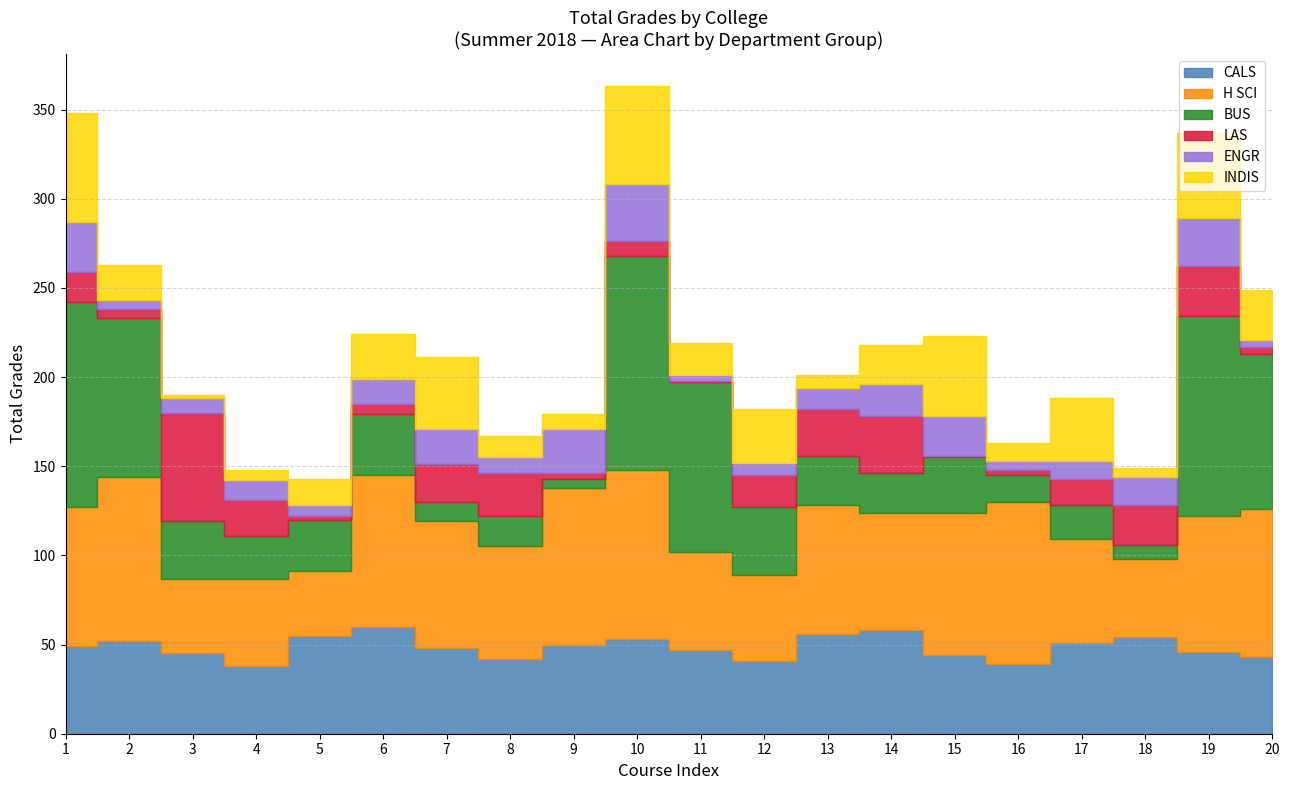

Between which two adjacent categories do CALS and INDIS first intersect?

1 and 2